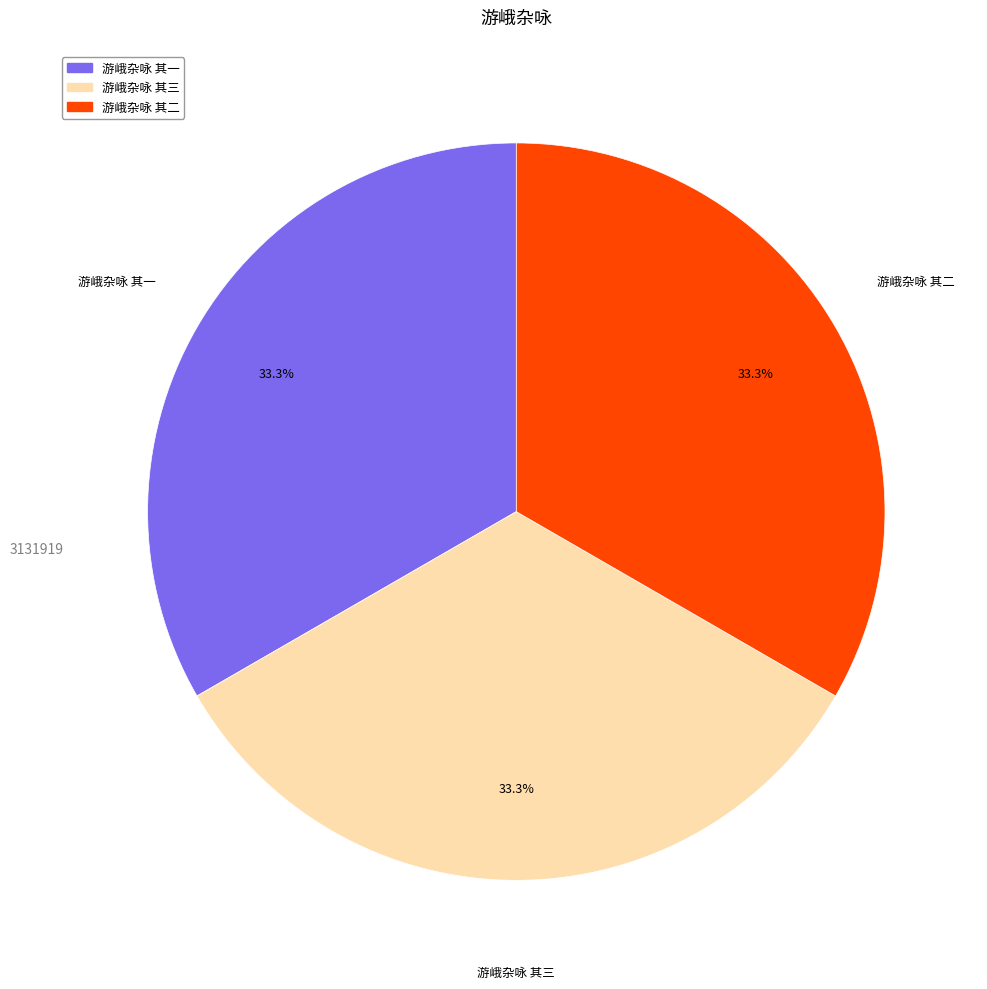

Does 游峨杂咏 其三 account for over 50% of the chart?

No